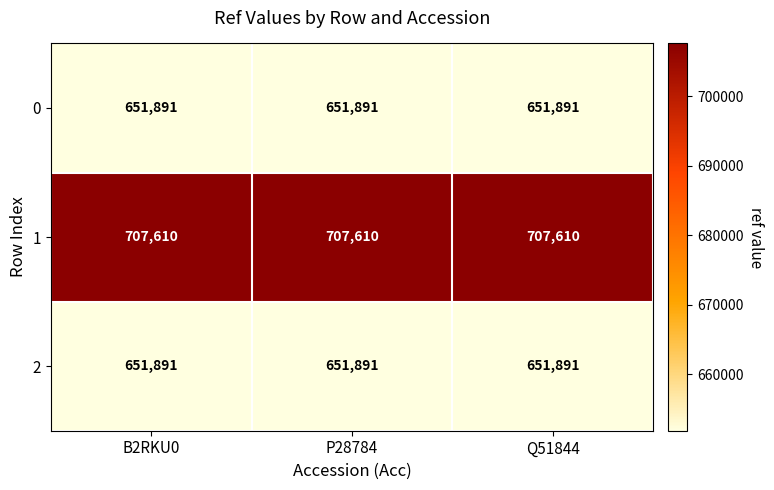

What is the greatest value displayed?

707610